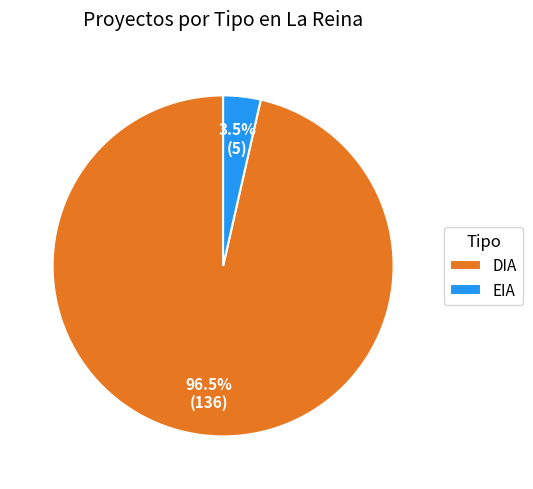

To the nearest percent, what is the average slice percentage?

50%